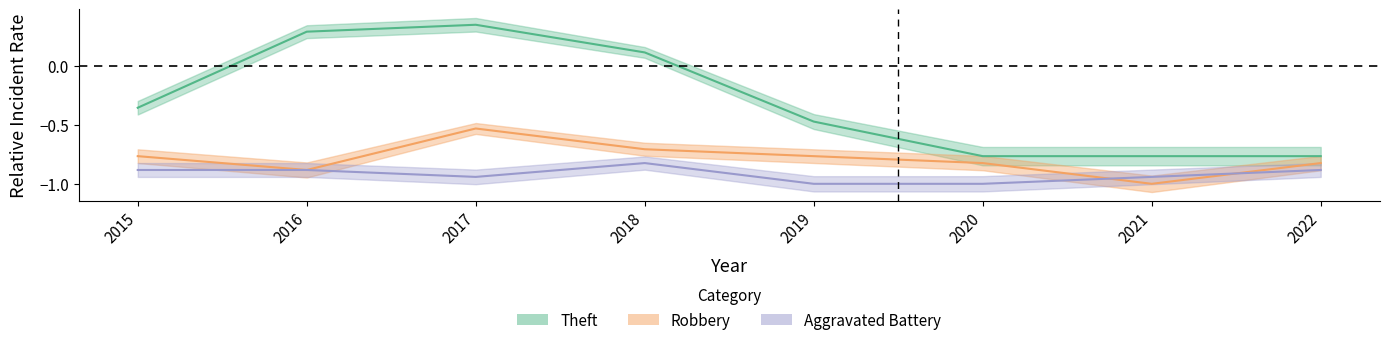

Which category has the highest value across all series?

2017